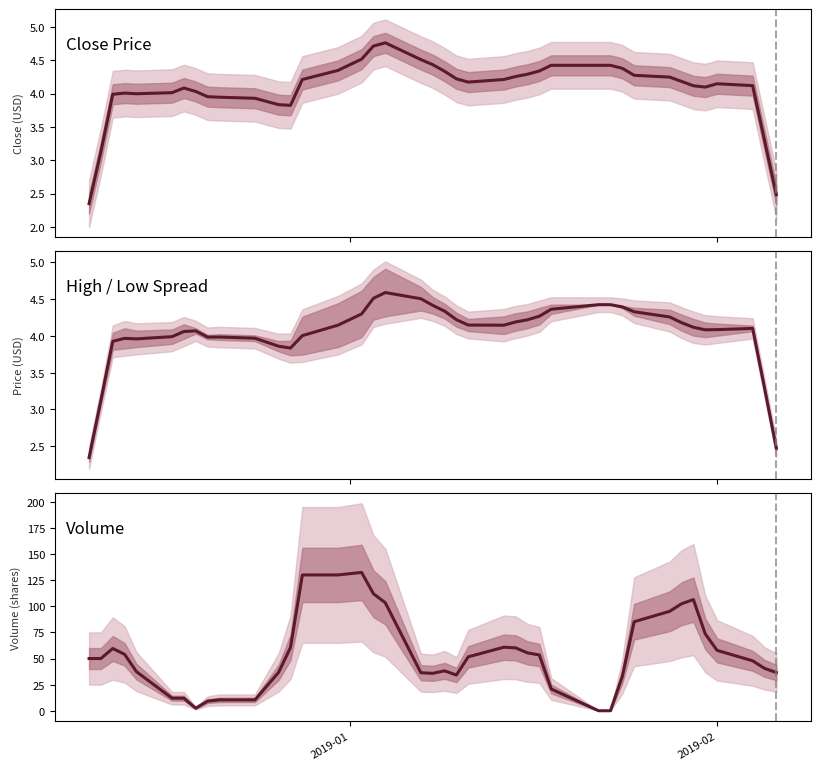

Is this an area chart (filled region under the line)?

No